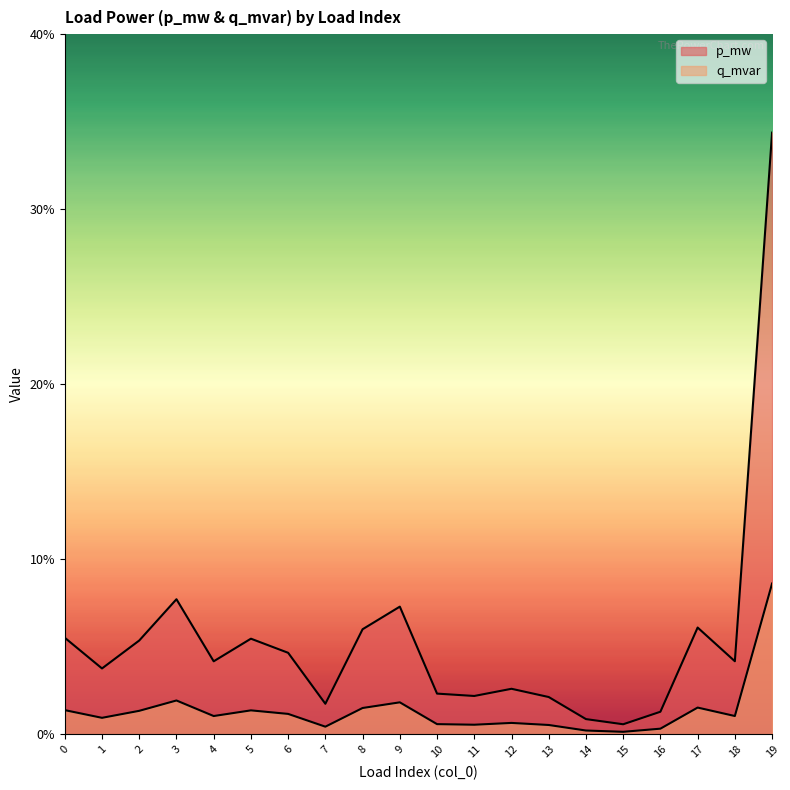

At which category does p_mw reach its first local peak?

3